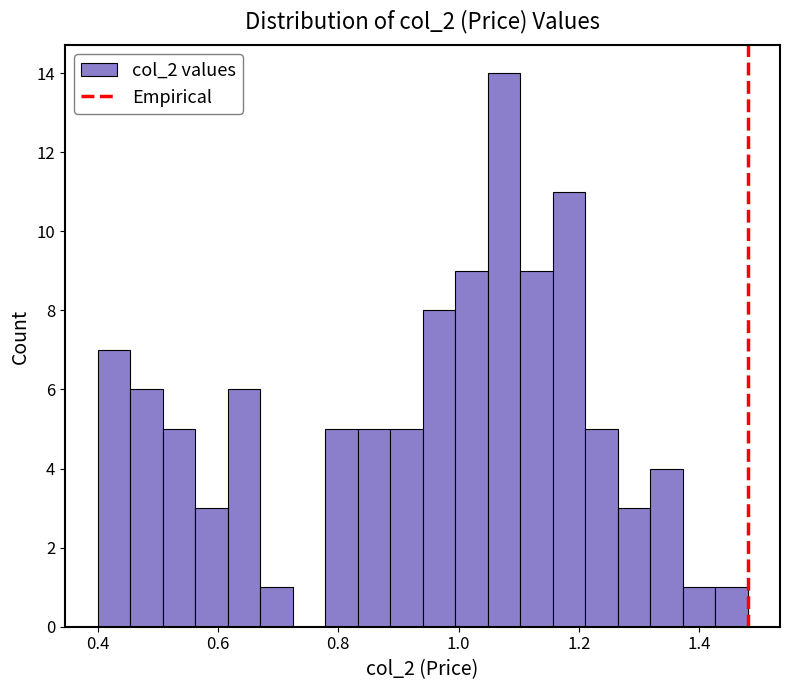

Around what value on the x-axis is the tallest bar? Give the approximate position of its centre, as read against the axis.

1.08